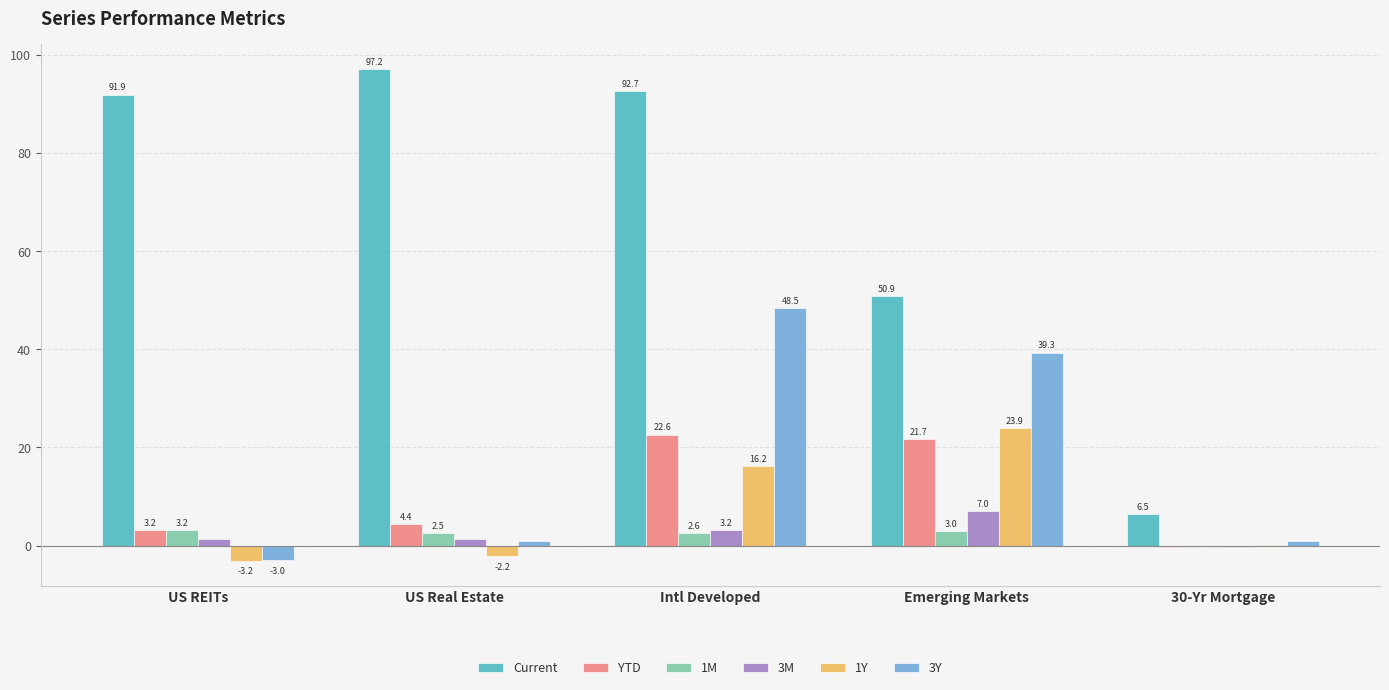

Which label corresponds to the largest value in the chart?

US Real Estate